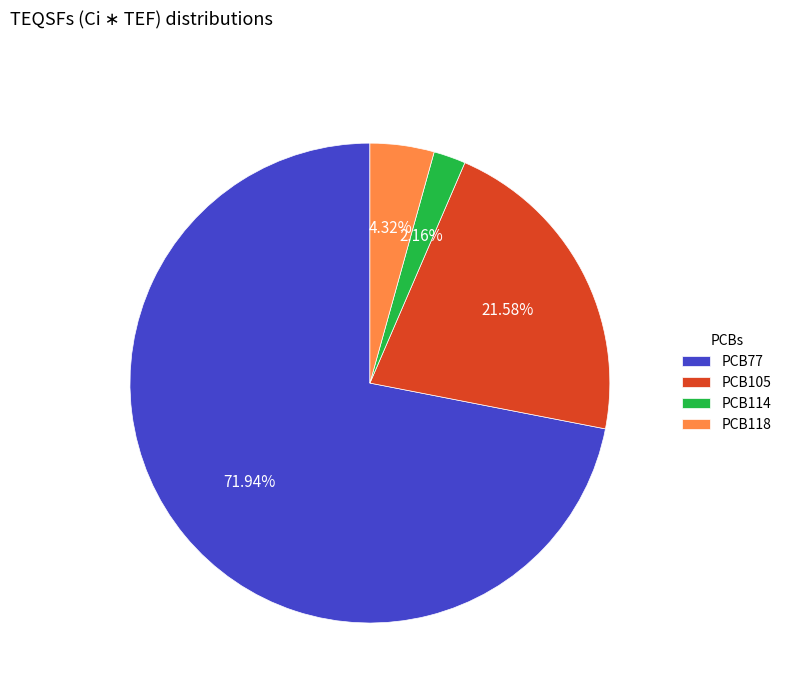

To the nearest percent, what is the difference between the PCB114 and PCB77 slice percentages?

70%